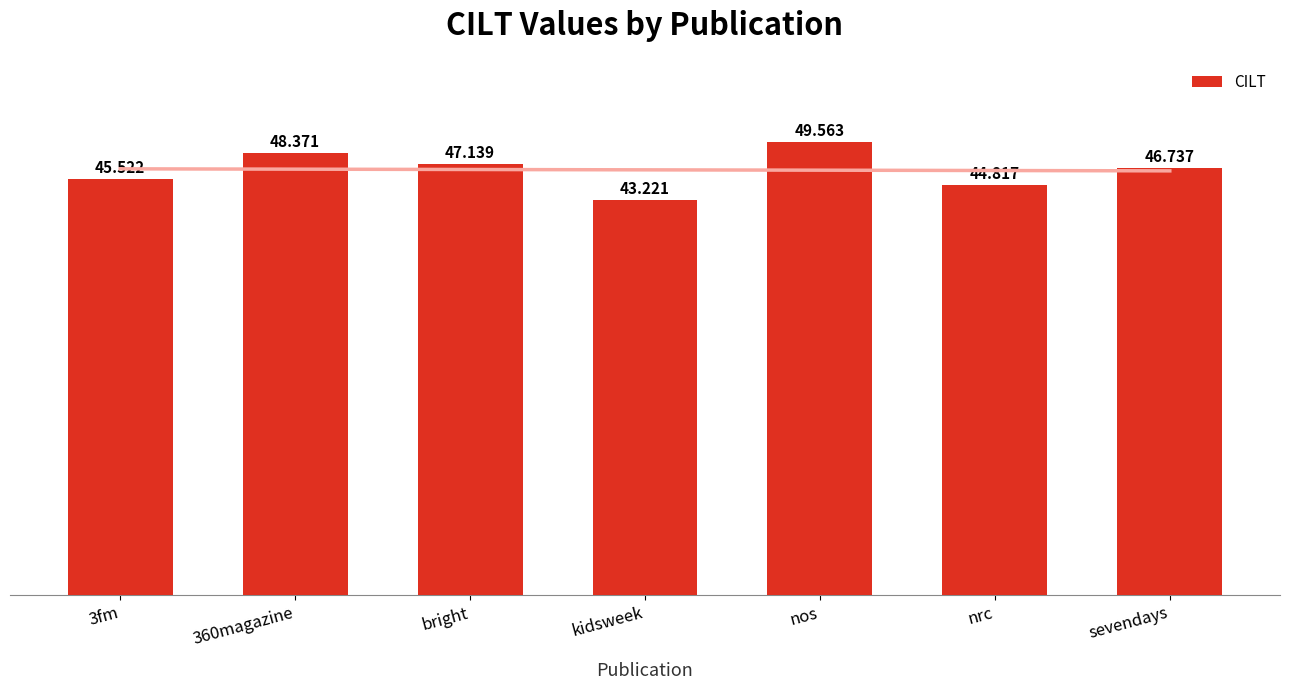

Is it true that the value at nrc is 44.8?

True